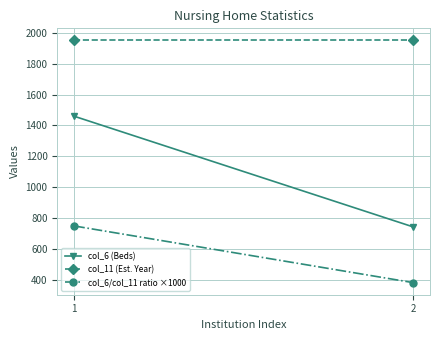

What is the difference between the col_6/col_11 ratio ×1000 values at 2 and 1?

367.8